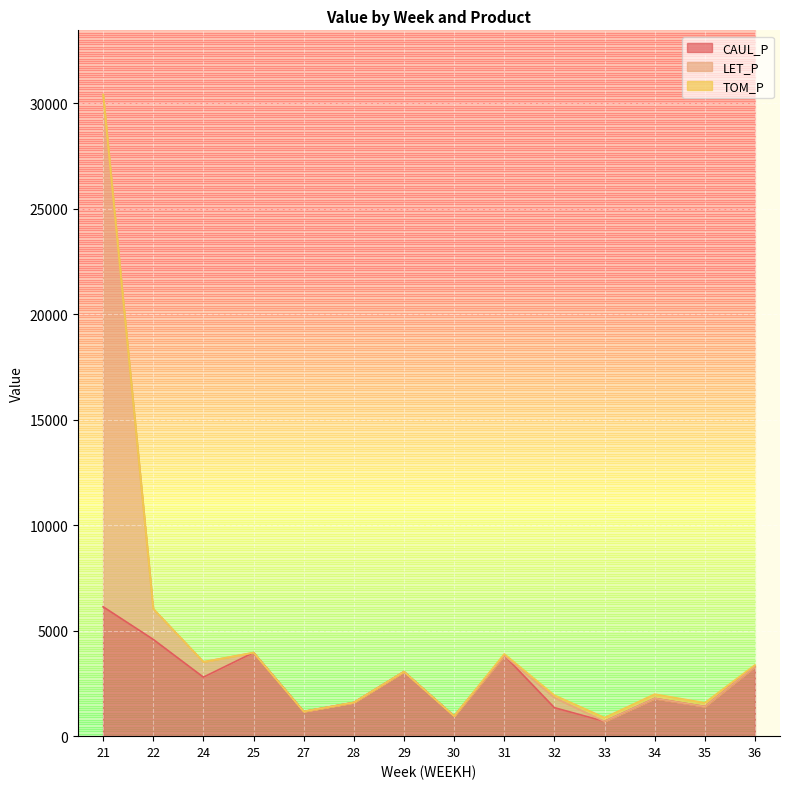

What is the total value across all series at 32?

1942.1